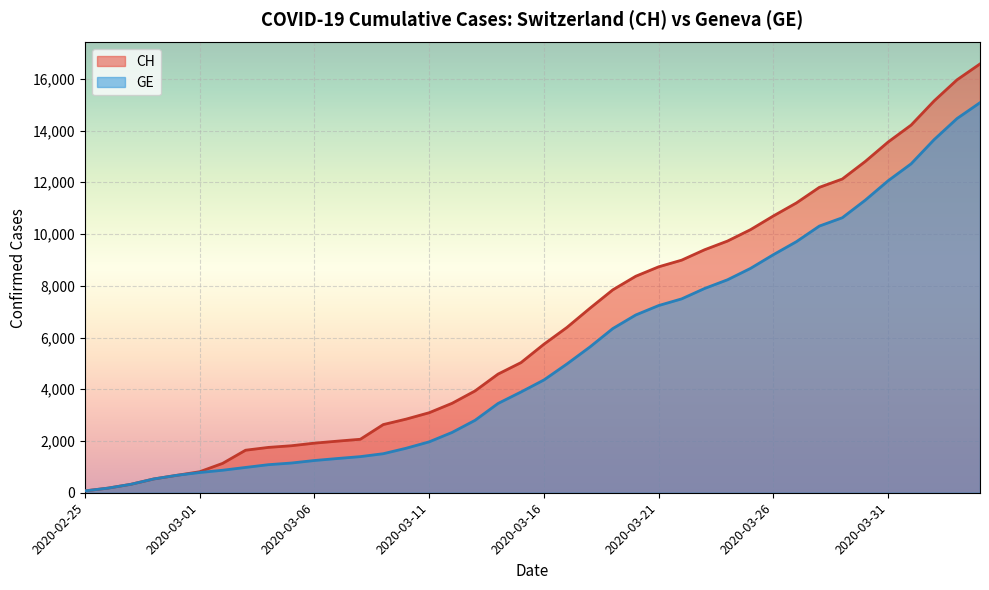

What is the difference between the GE values at 2020-03-06 and 2020-03-21?

5990